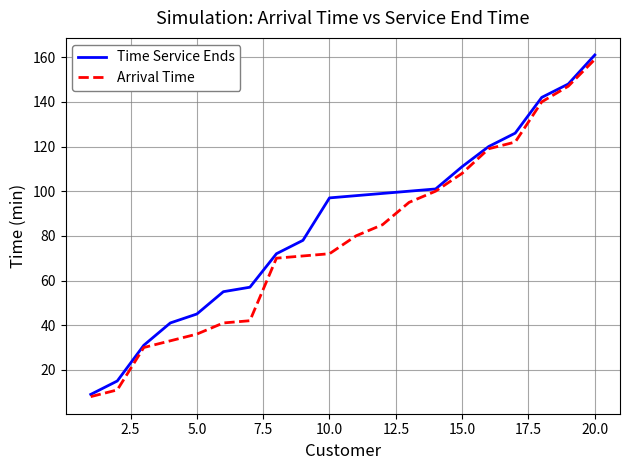

Which series has the largest total across all categories?

Time Service Ends